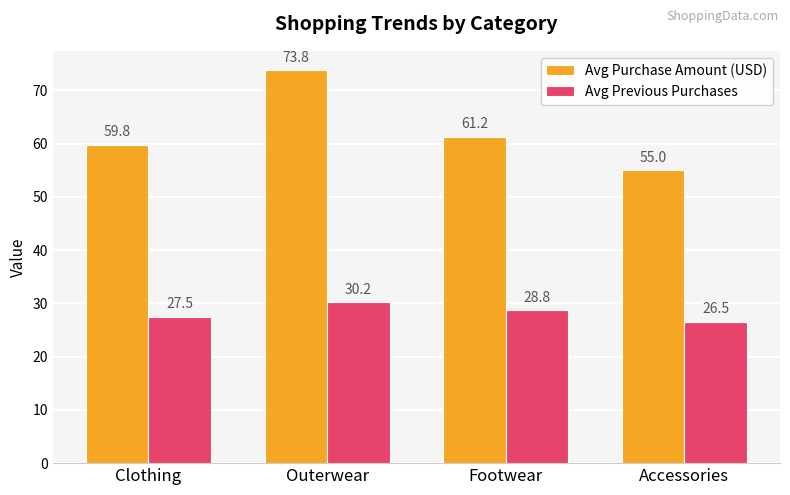

At which category is the sum across all series the highest?

Outerwear